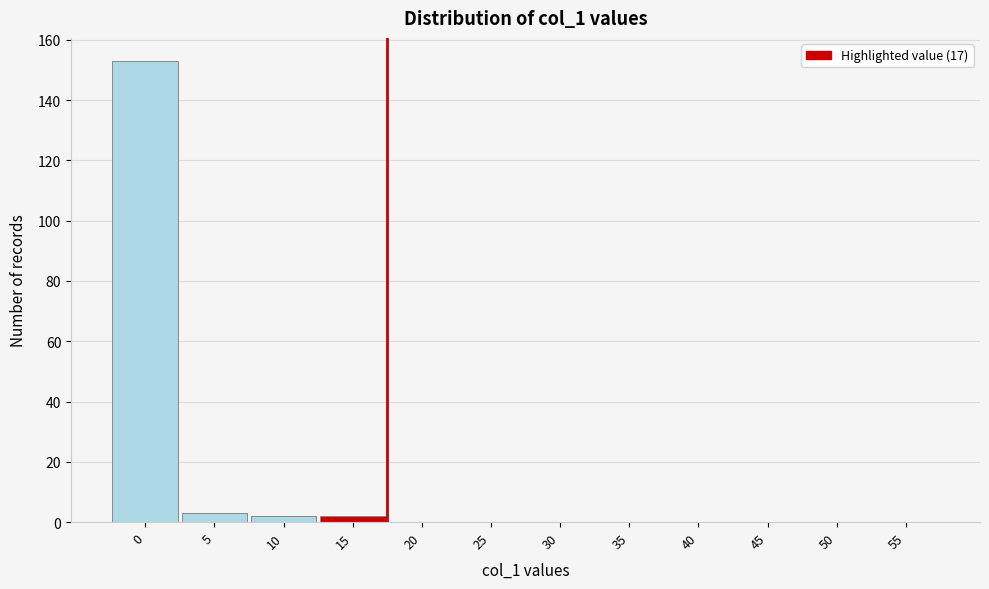

Reading left to right, extract all data points from this chart.

0=153	5=3	10=2	15=2	20=0	25=0	30=0	35=0	40=0	45=0	50=0	55=0